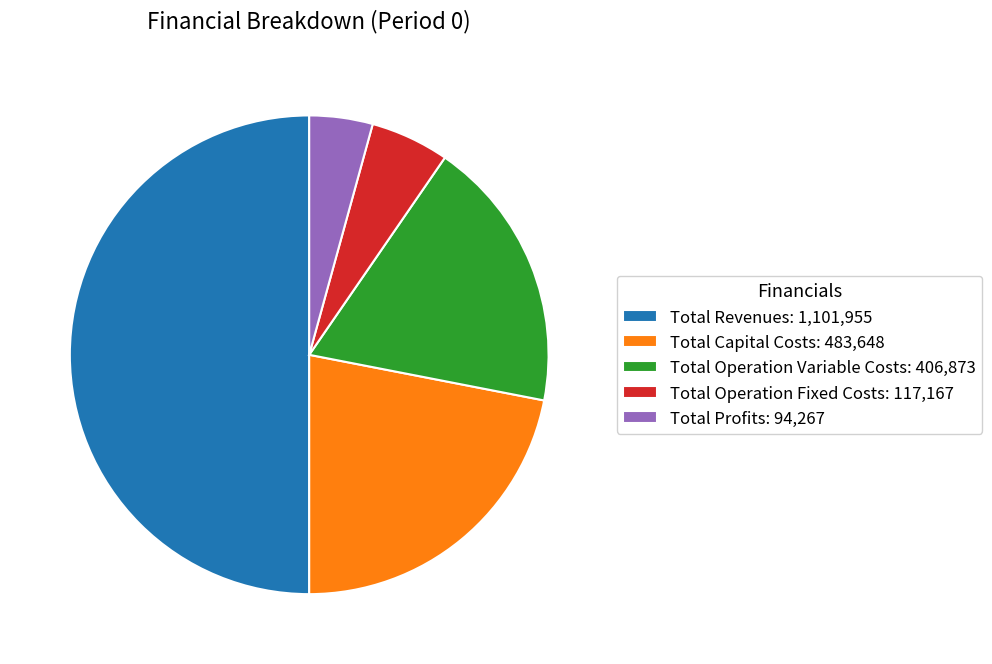

Count the number of slices in the pie.

5